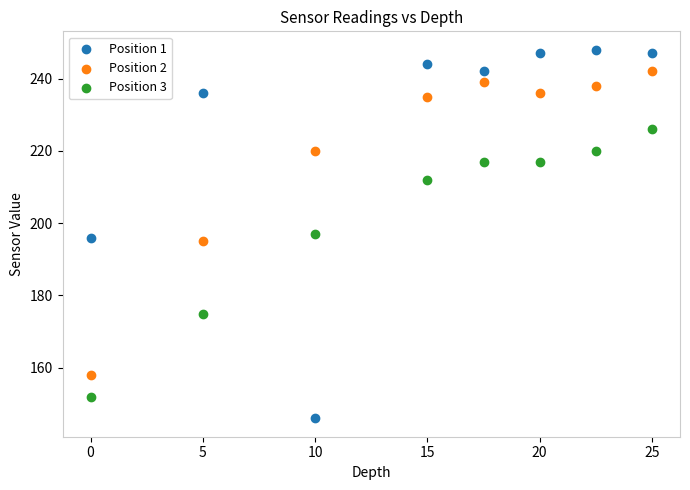

What are all the series names shown in the legend?

Position 1, Position 2, Position 3